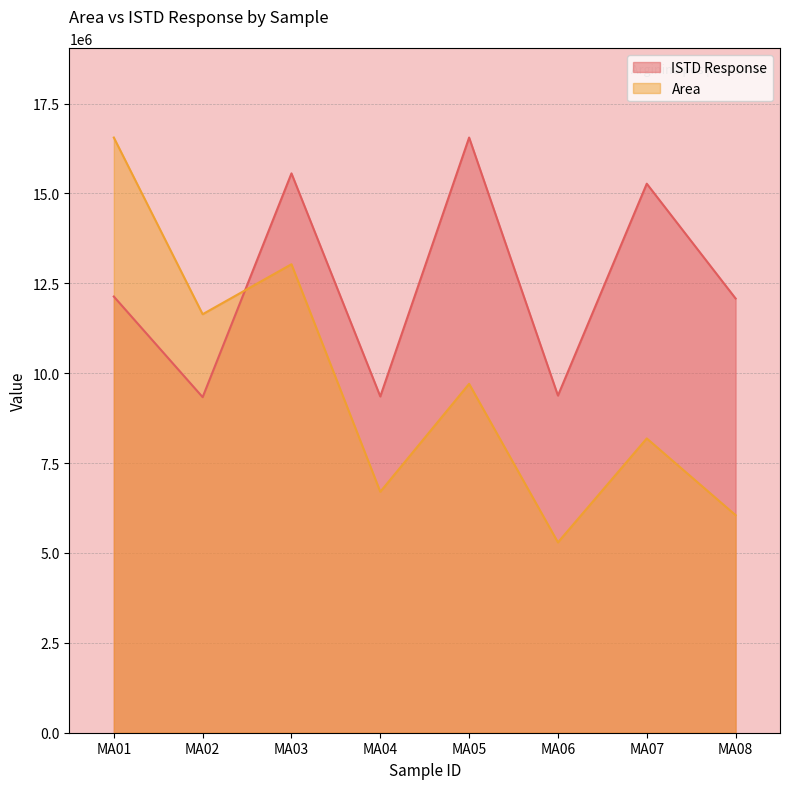

How many values in the Area series are below 9704794?

4